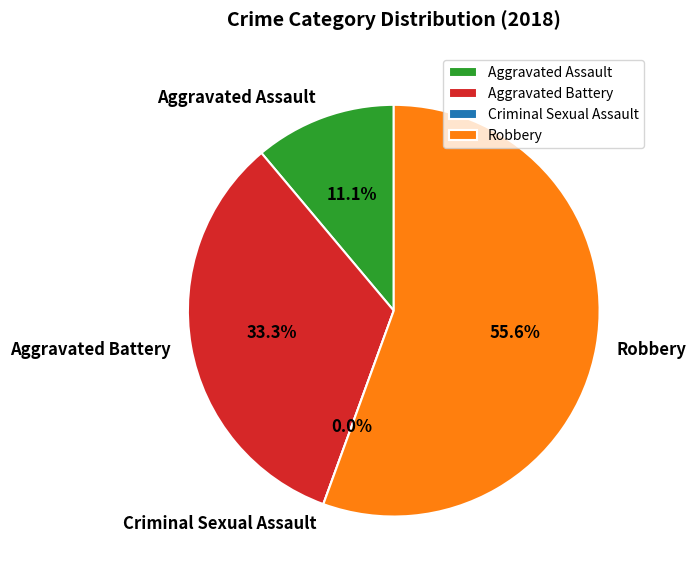

What is the change in value from Aggravated Assault to Criminal Sexual Assault?

-1